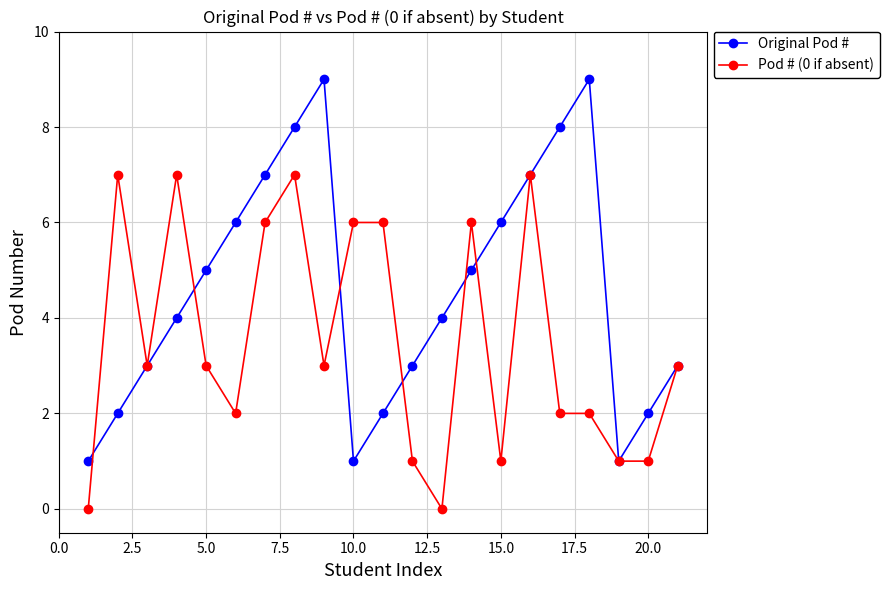

List the series in order of their overall mean, highest first.

Original Pod #, Pod # (0 if absent)